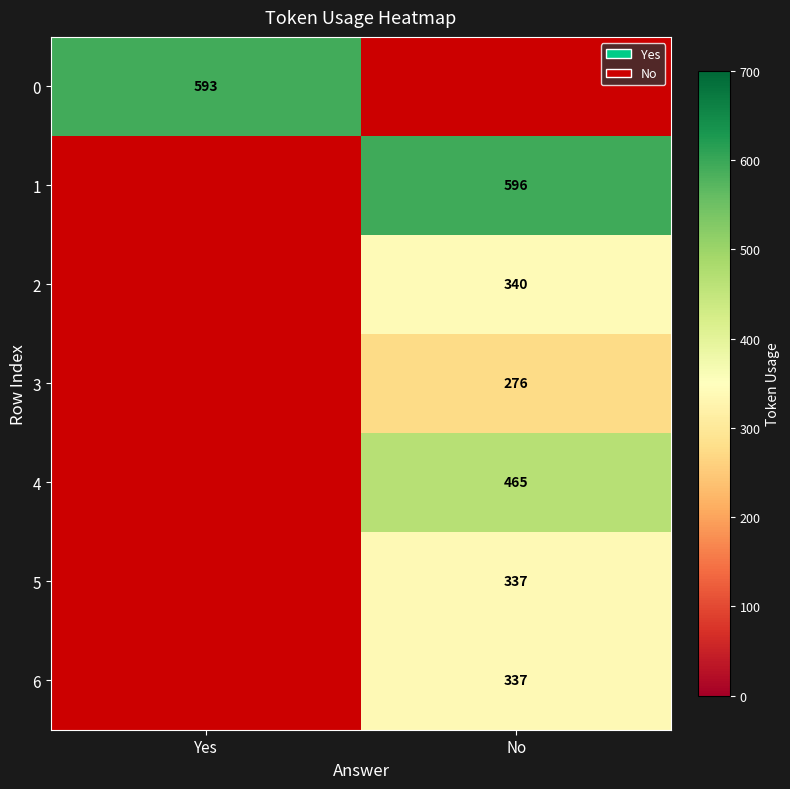

Between Yes and No, which is larger?

No